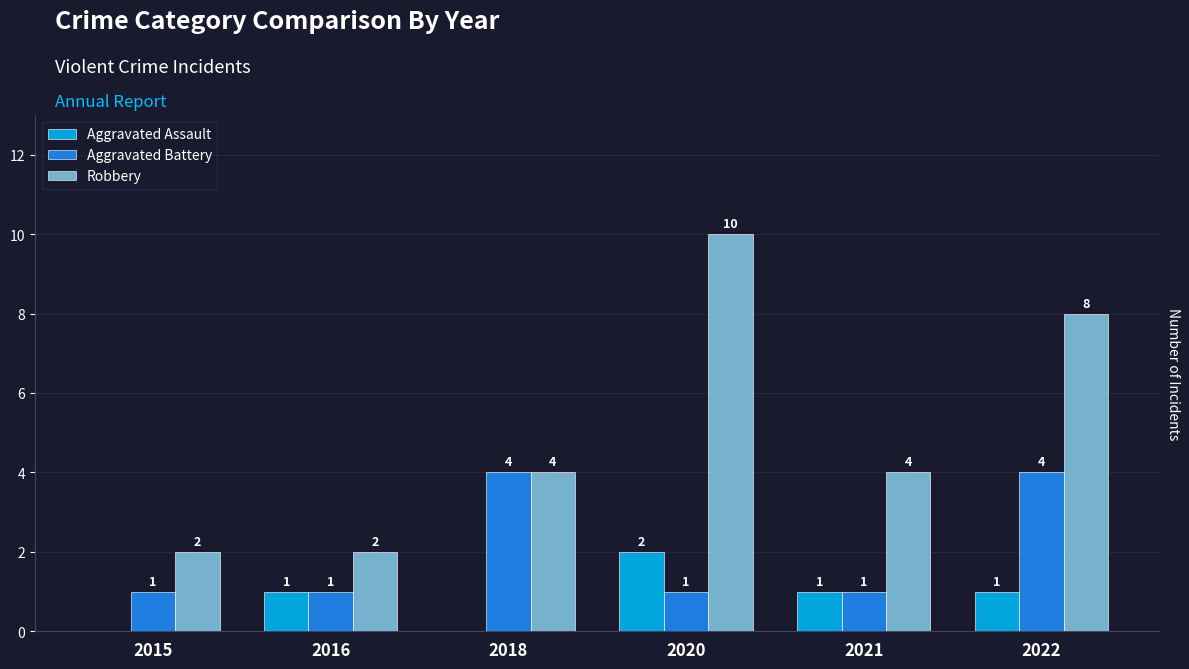

What is the total value across all series at 2020?

13